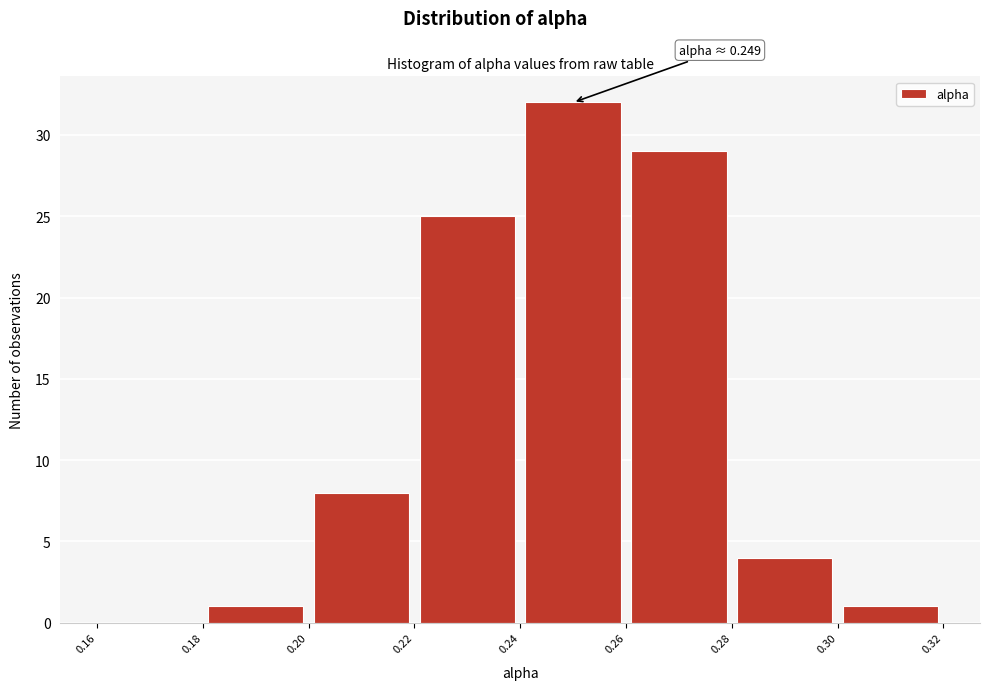

Which range on the x-axis has the tallest bar?

0.24 to 0.26